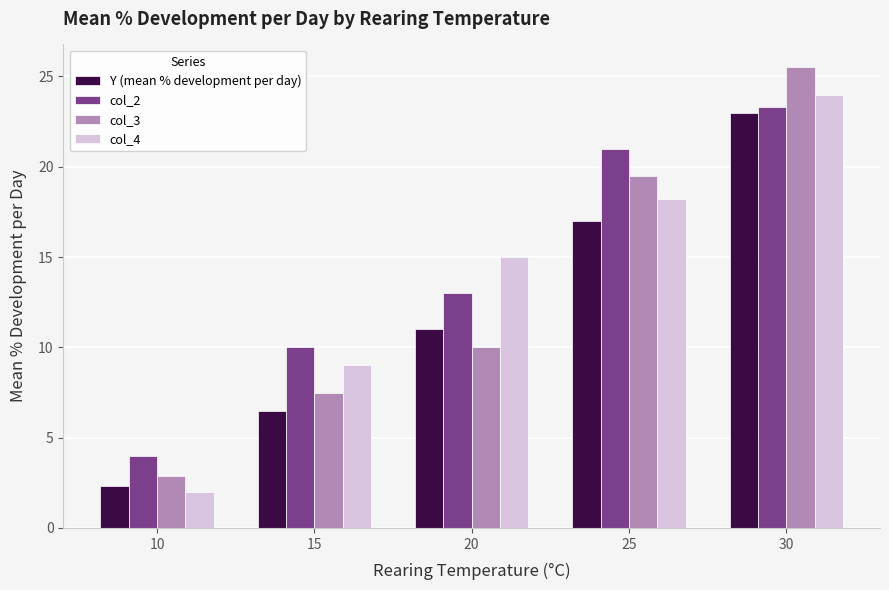

What is the difference between the col_2 values at 25 and 20?

8.0